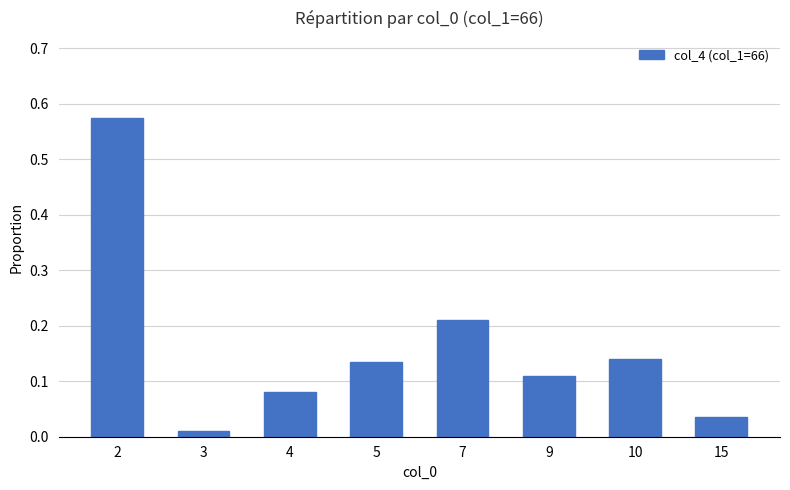

How many distinct data groups are displayed?

1